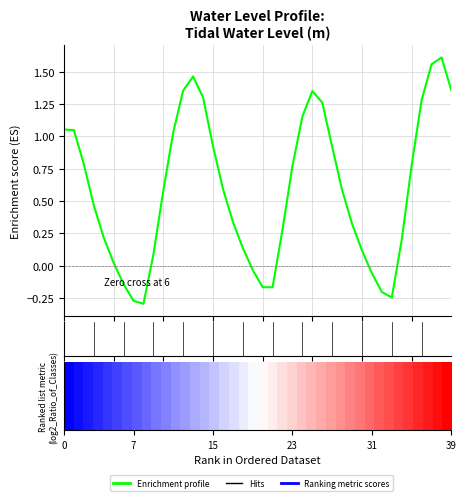

What is the difference between the maximum and minimum values?

1.9